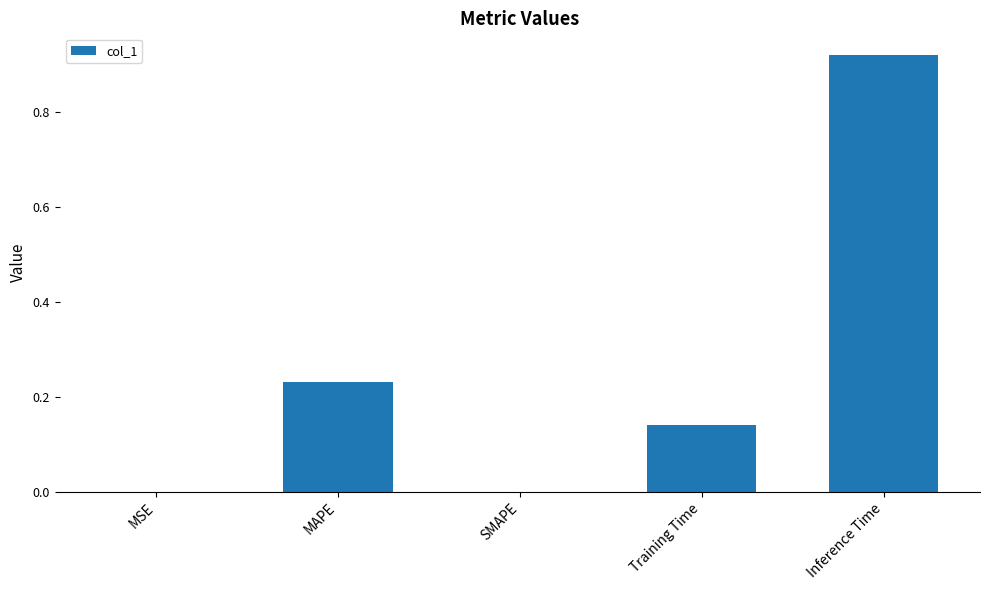

Which has a higher value, Training Time or MSE?

Training Time